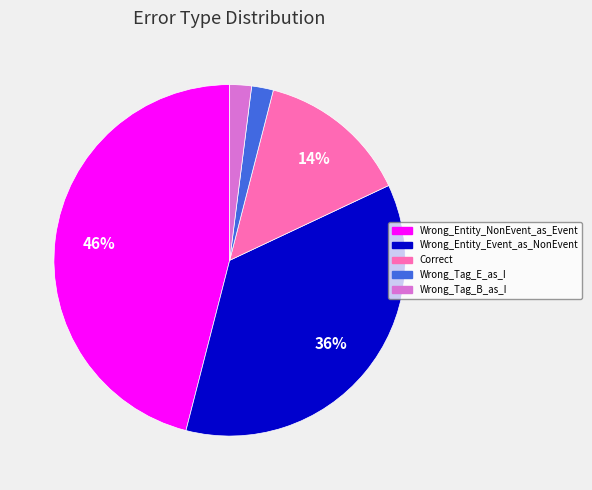

Which category has the biggest portion of the pie?

Wrong_Entity_NonEvent_as_Event